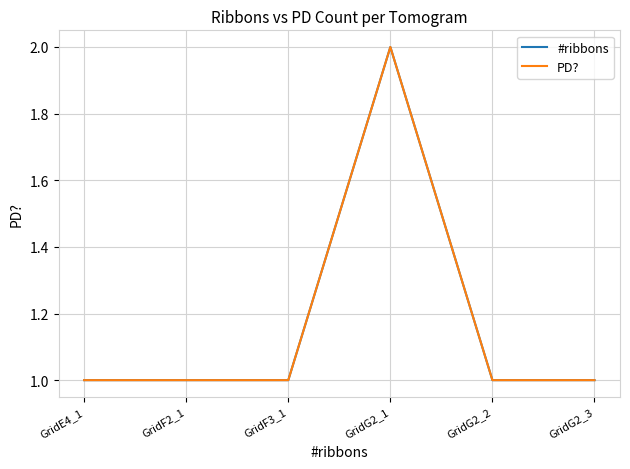

At GridF3_1, list the series in order from smallest to largest.

#ribbons, PD?